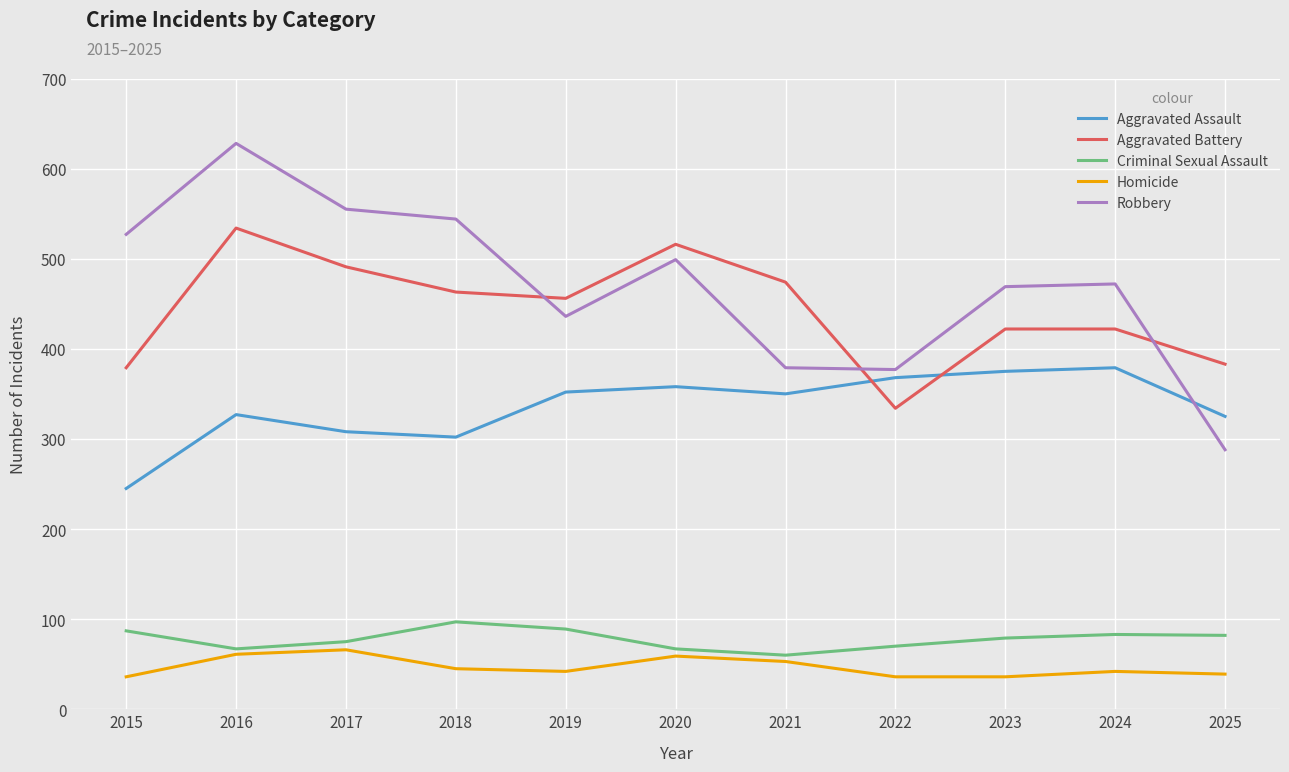

How many interior local peaks does the Aggravated Assault series have?

3